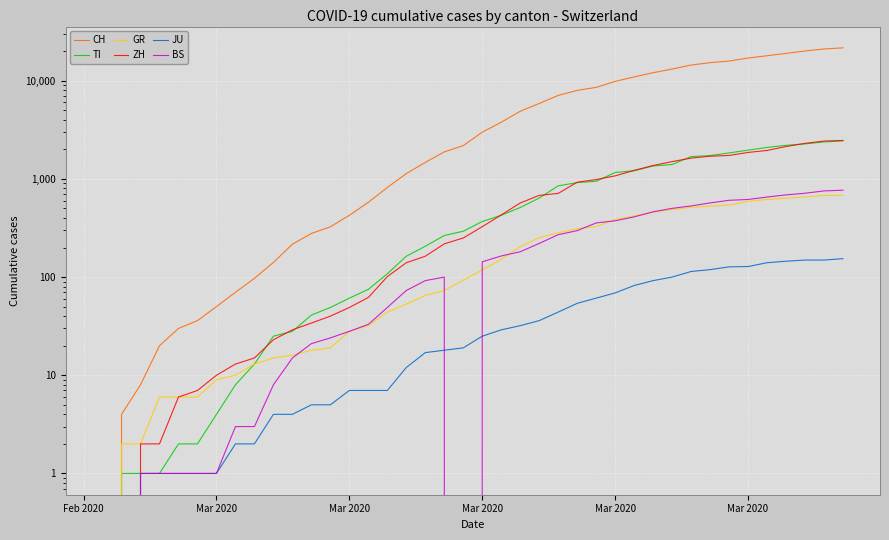

Which series has the largest total across all categories?

CH